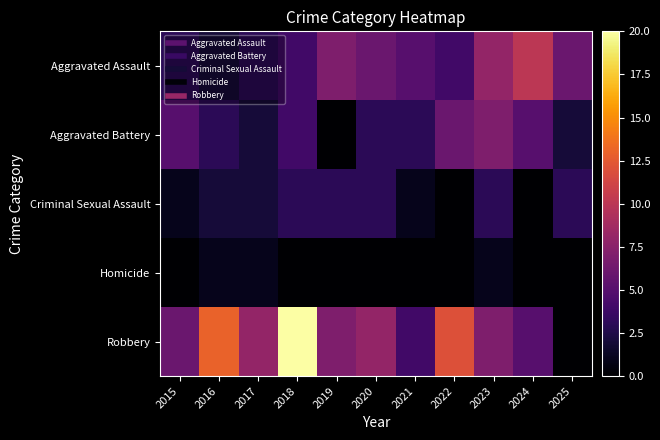

Reading left to right, what are all the values shown in this chart?

Aggravated Assault: 2015=3	2016=2	2017=3	2018=4	2019=7	2020=6	2021=5	2022=4	2023=8	2024=10	2025=6
Aggravated Battery: 2015=5	2016=3	2017=2	2018=4	2019=0	2020=3	2021=3	2022=6	2023=7	2024=5	2025=2
Criminal Sexual Assault: 2015=1	2016=2	2017=2	2018=3	2019=3	2020=3	2021=1	2022=0	2023=3	2024=0	2025=3
Homicide: 2015=0	2016=1	2017=1	2018=0	2019=0	2020=0	2021=0	2022=0	2023=1	2024=0	2025=0
Robbery: 2015=6	2016=13	2017=8	2018=20	2019=7	2020=8	2021=4	2022=12	2023=7	2024=5	2025=0